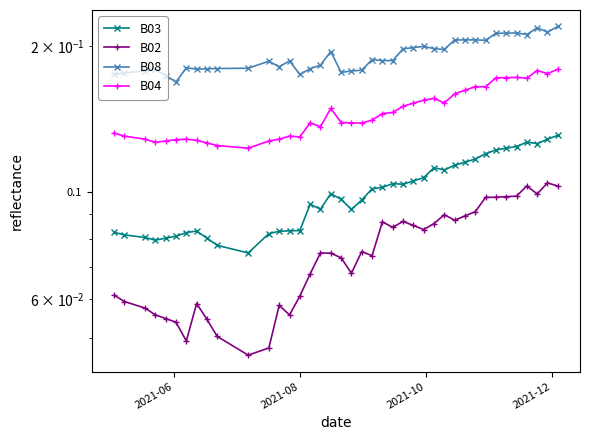

In B08, how many points are lower than both neighbors (excluding endpoints)?

10